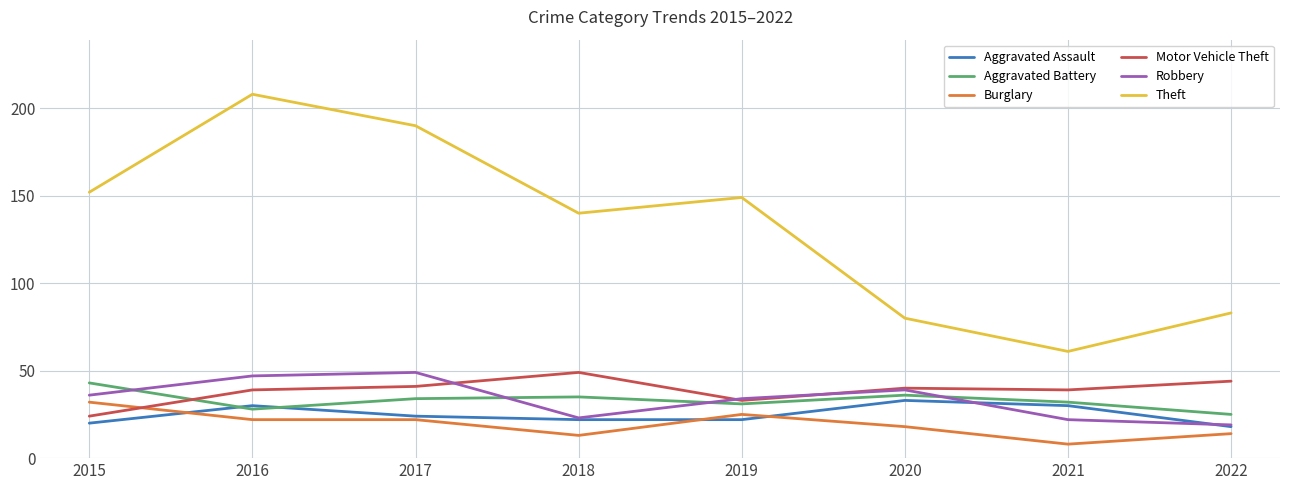

What is the difference between the Robbery values at 2016 and 2019?

13